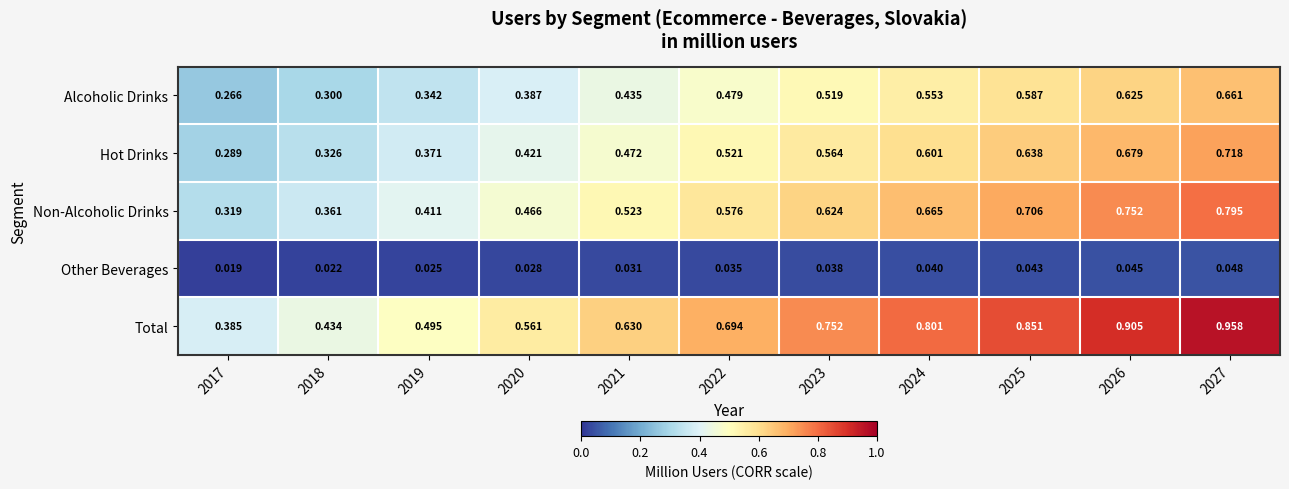

Which series has the largest total across all categories?

Total